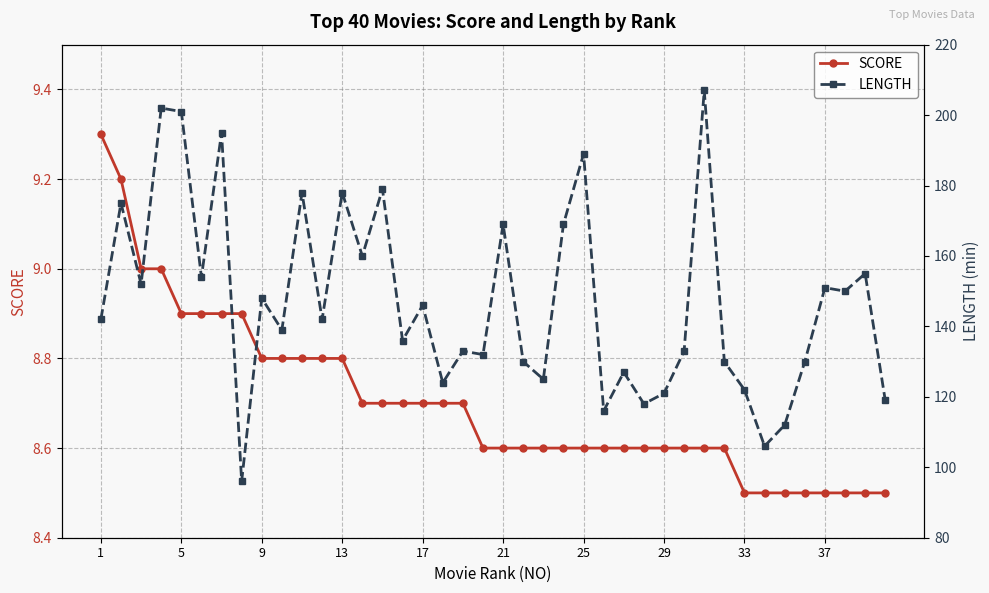

What is the minimum value for SCORE?

8.5